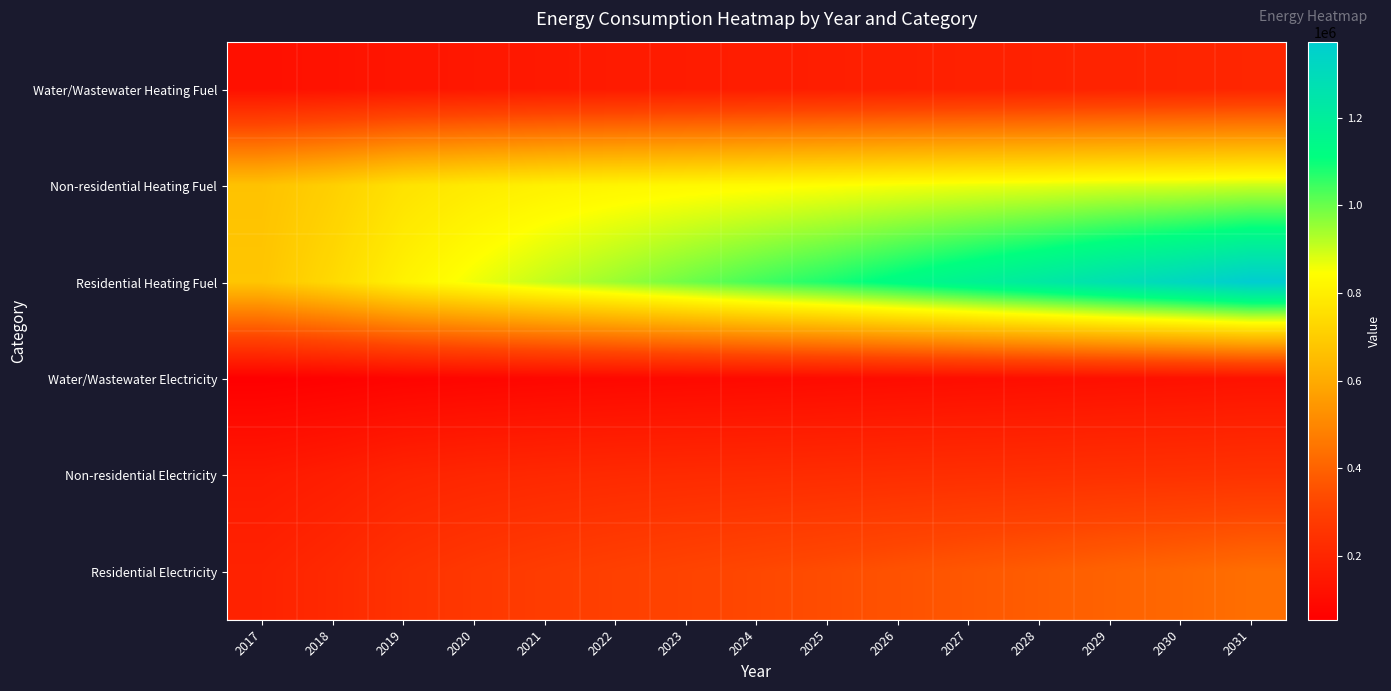

What is the maximum value shown in the chart?

1373793.5